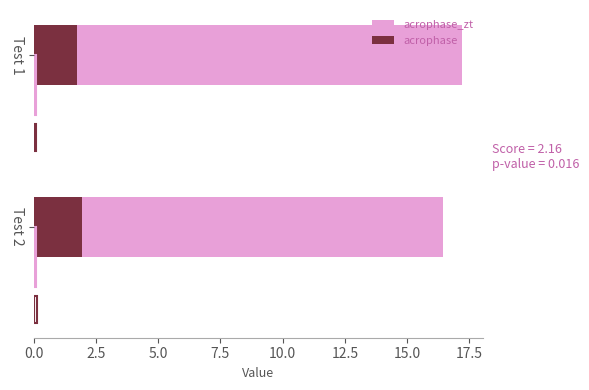

Reading left to right, what are all the values shown in this chart?

acrophase_zt: 17.2	16.4
acrophase: 1.7	1.9